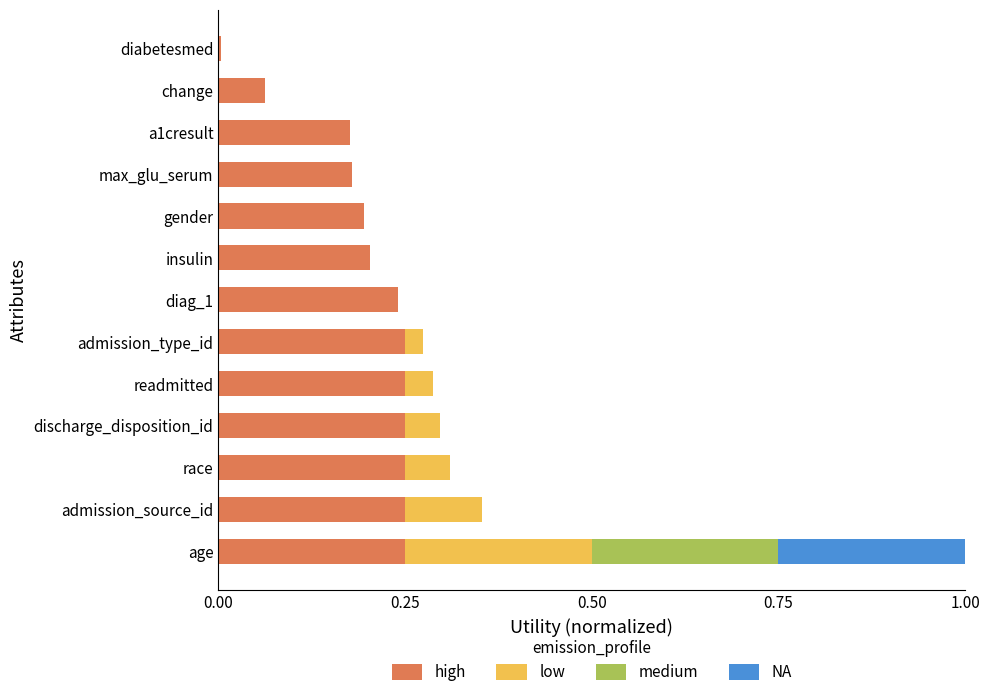

At which category is the sum across all series the highest?

age